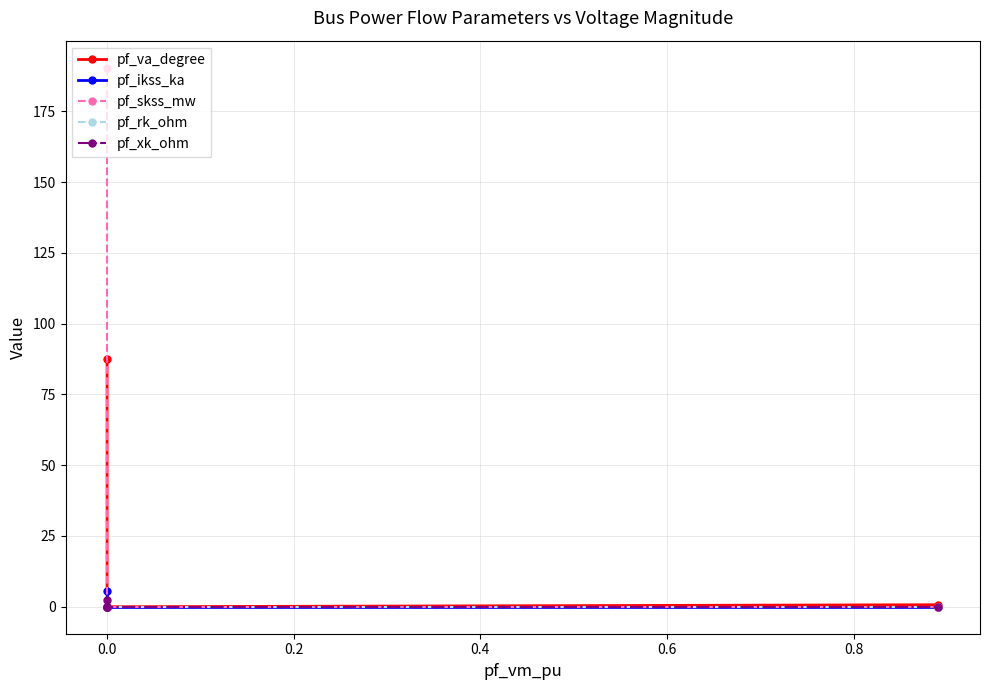

How many distinct data groups are displayed?

5